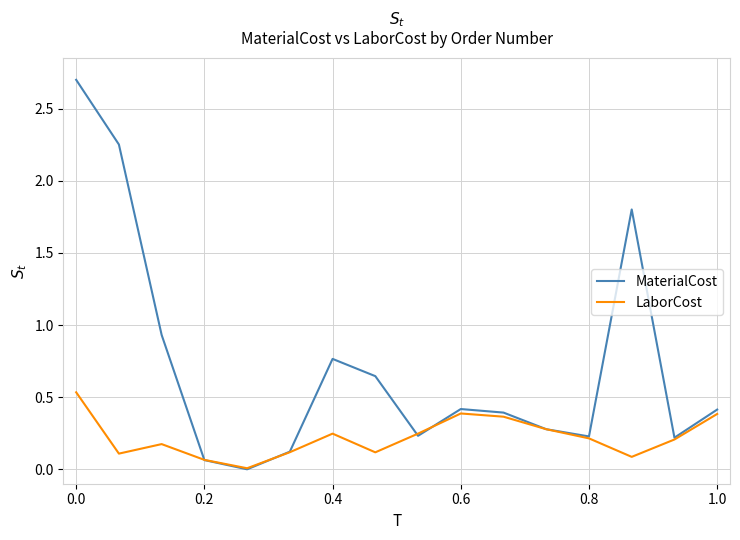

Rank the series by their average value, from highest to lowest.

MaterialCost, LaborCost